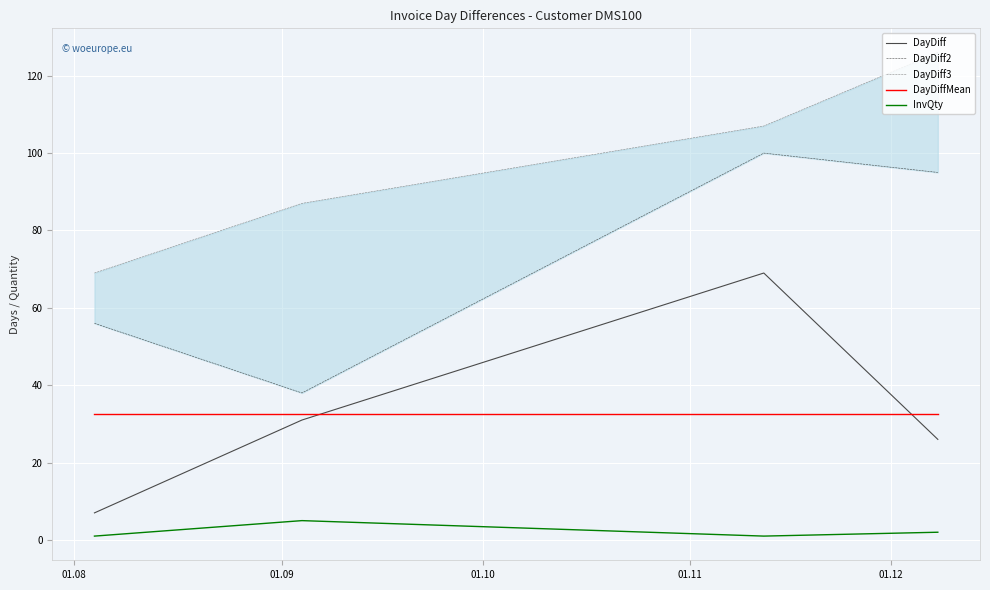

True or false: DayDiffMean and DayDiff intersect in this chart.

True